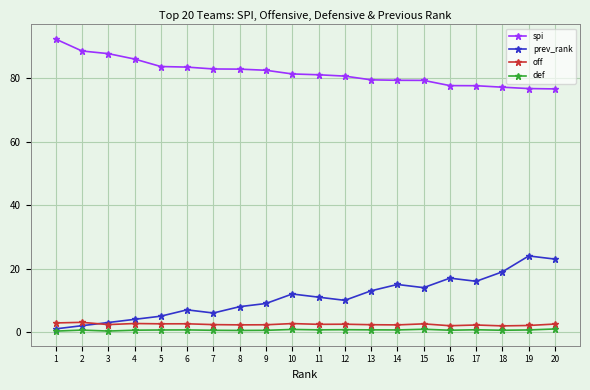

What is the difference between the second highest and second lowest values in the prev_rank series?

21.0